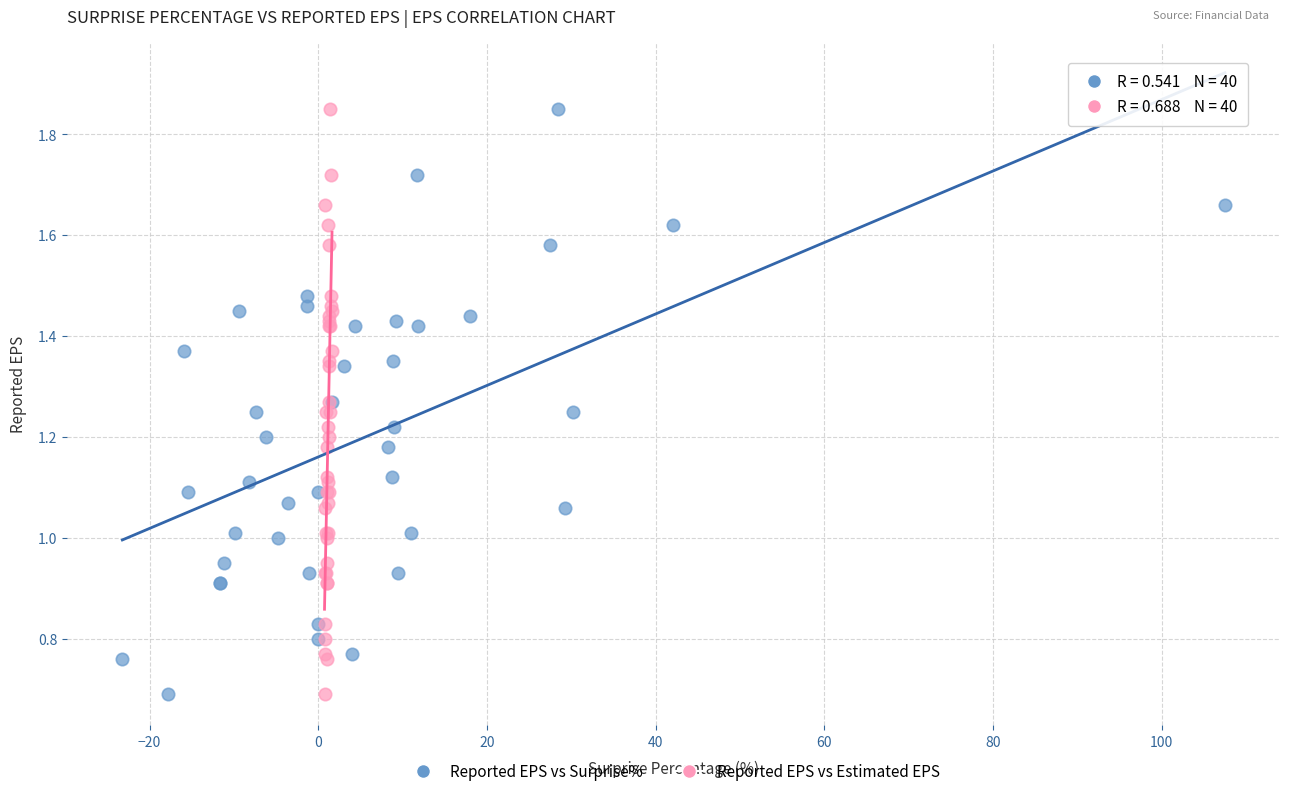

What are all the series names shown in the legend?

Reported EPS vs Surprise%, Reported EPS vs Estimated EPS